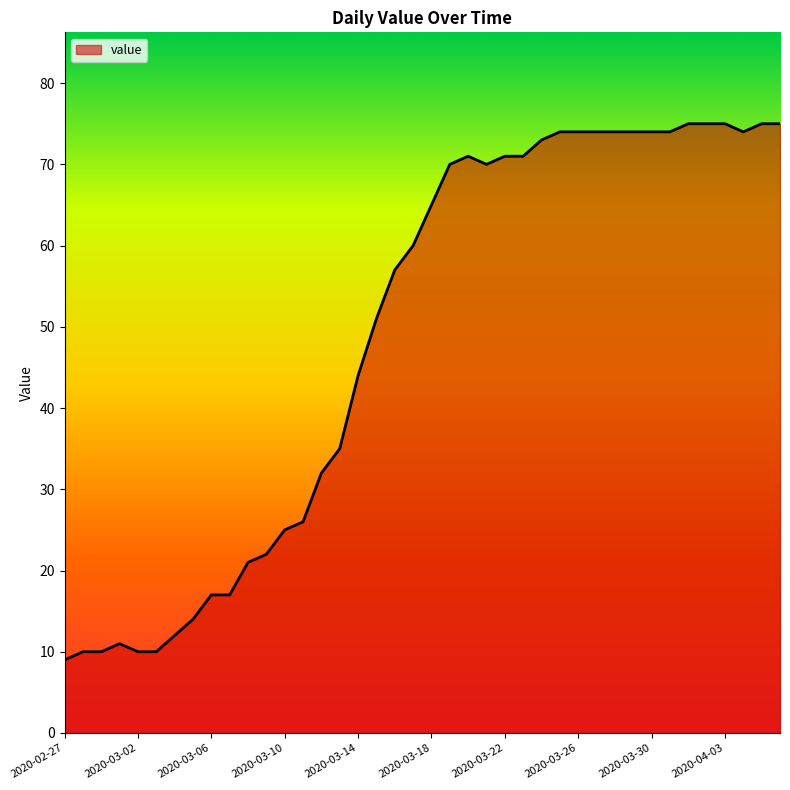

What is the difference between the maximum and minimum values?

66